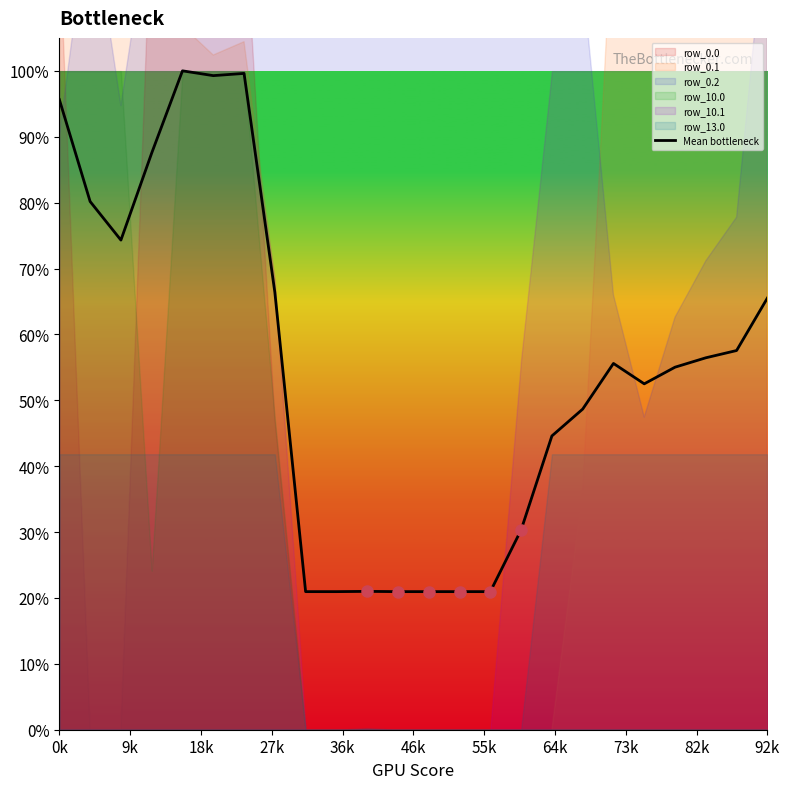

What is the minimum value for Mean bottleneck?

21.0